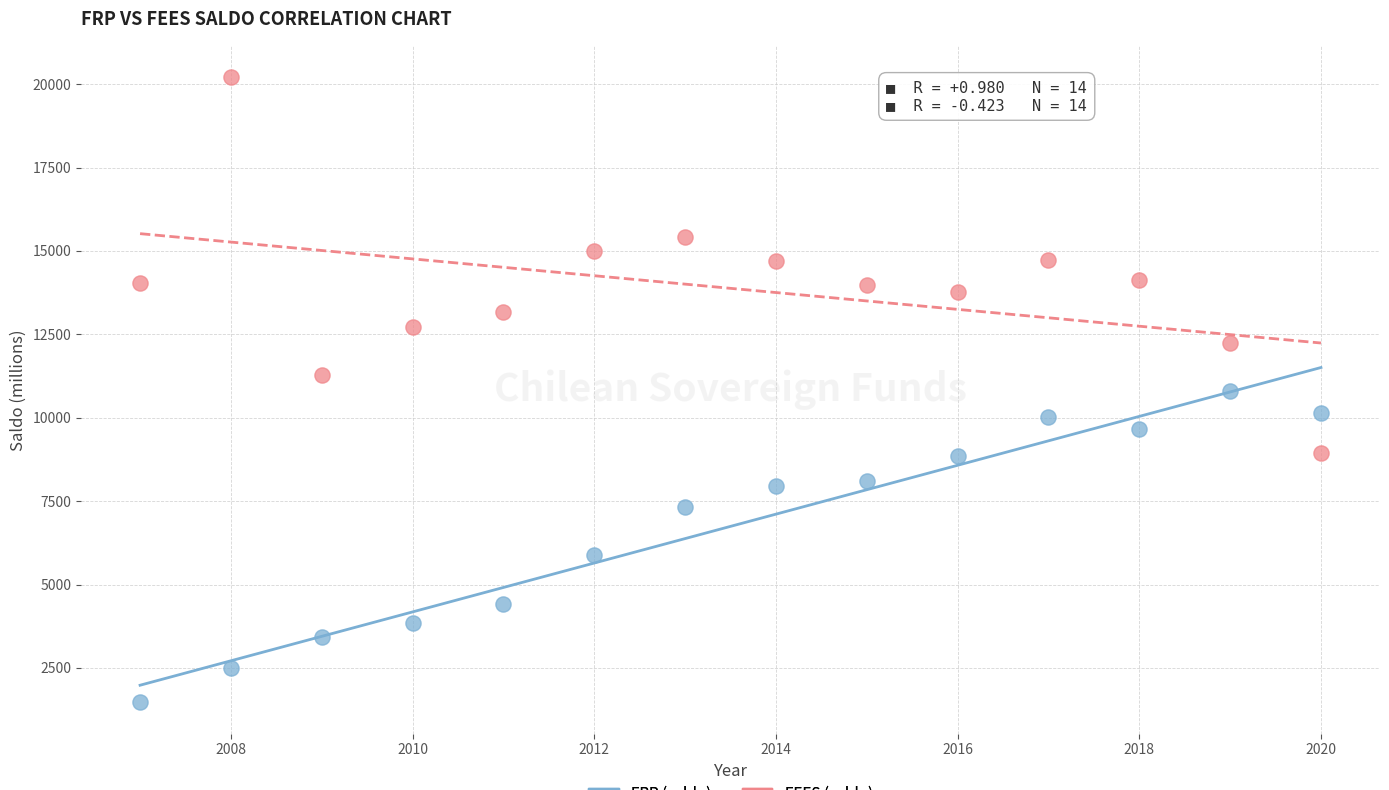

Which series has the widest spread of Y values?

FEES (saldo)